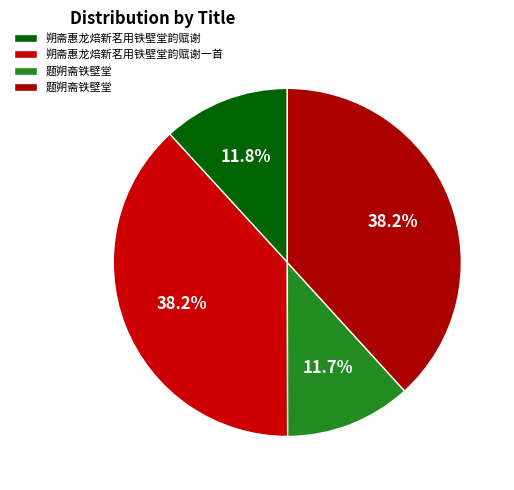

What is the largest slice in the pie chart?

朔斋惠龙焙新茗用铁壁堂韵赋谢一首